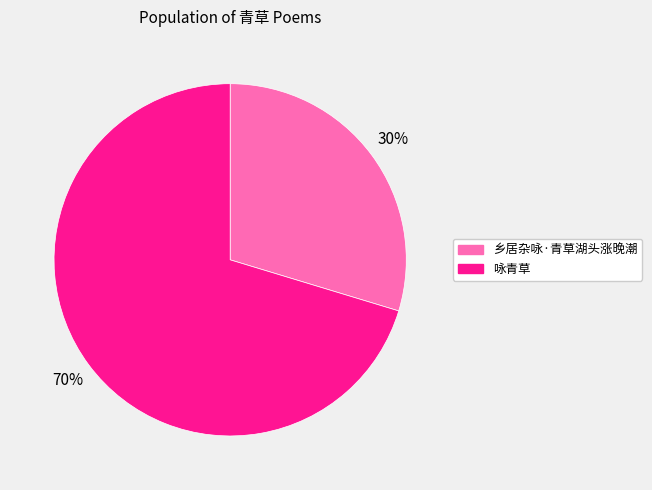

To the nearest percent, what is the combined percentage of 咏青草 and 乡居杂咏·青草湖头涨晚潮?

100%